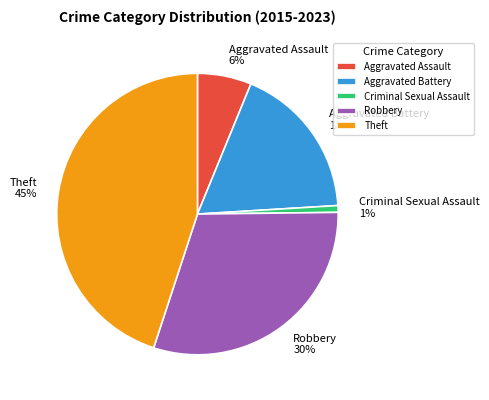

Approximately how many times larger is the value at Aggravated Battery compared to Theft?

0.4